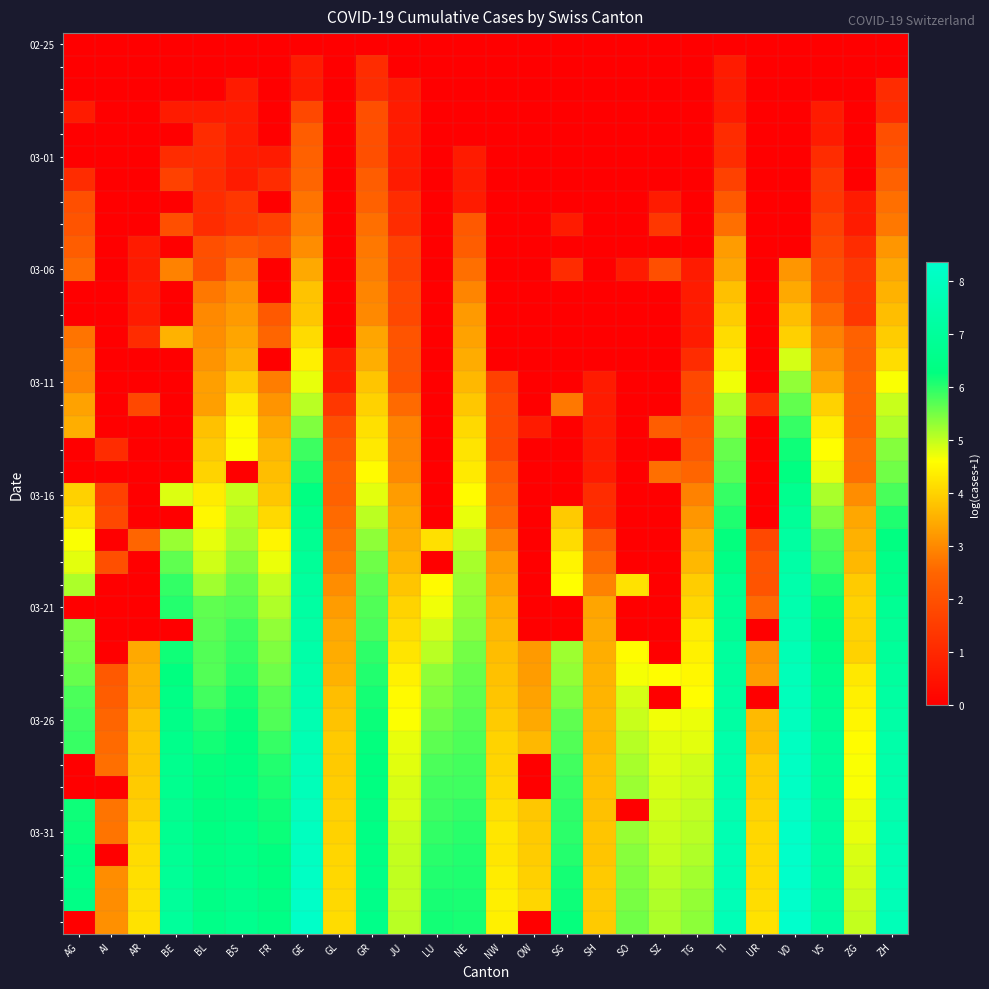

Which label corresponds to the smallest value in the chart?

AG